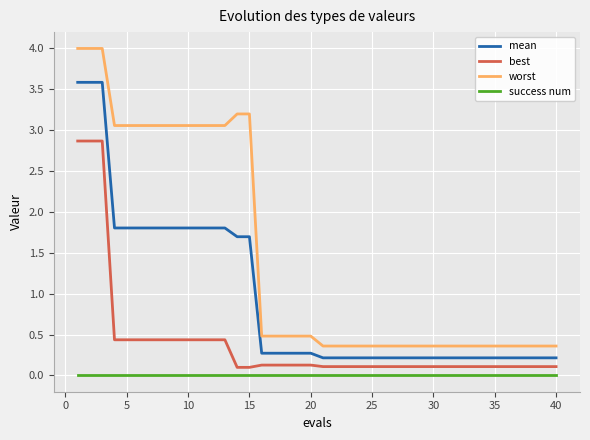

True or false: success num and best cross at least once.

False